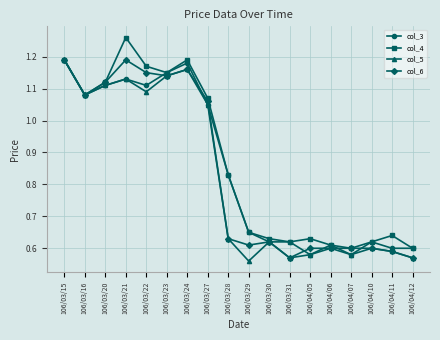

What position from the right is 106/03/22?

14